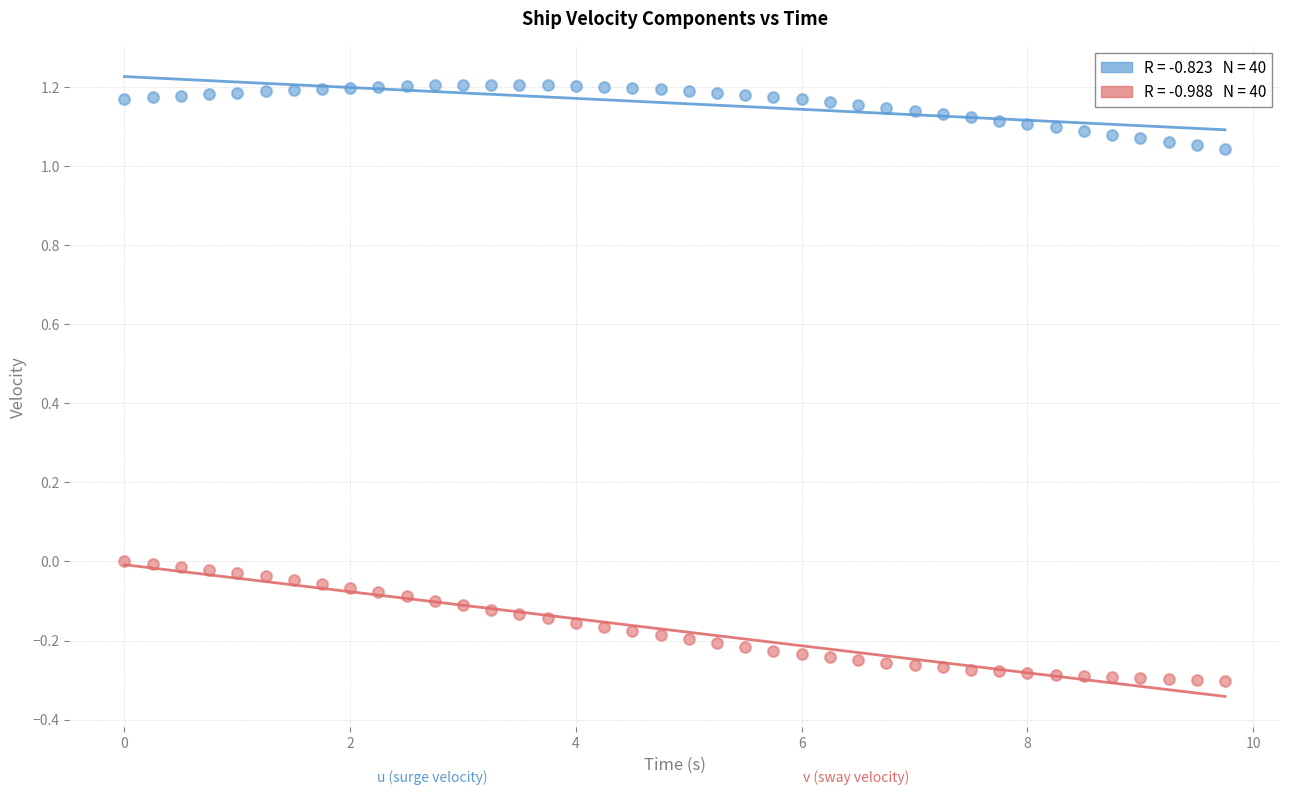

Across all data points, what is the range of X values (max minus min)?

9.8